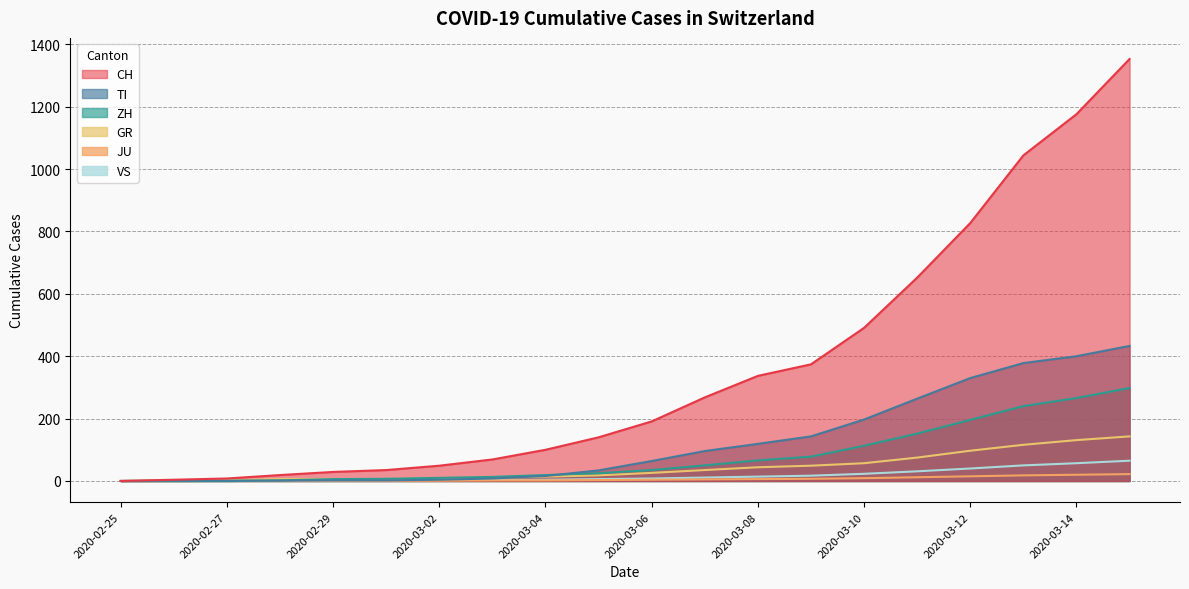

Which series has the largest total across all categories?

CH